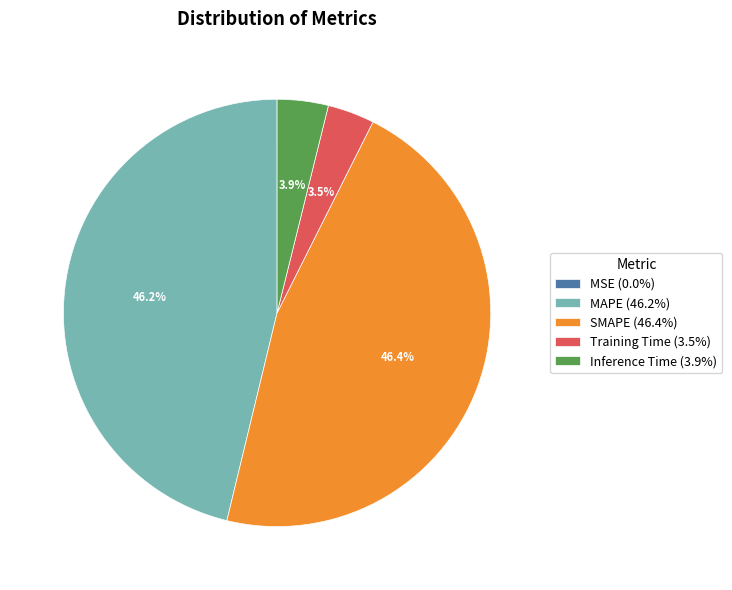

Is there a majority slice in this chart?

No